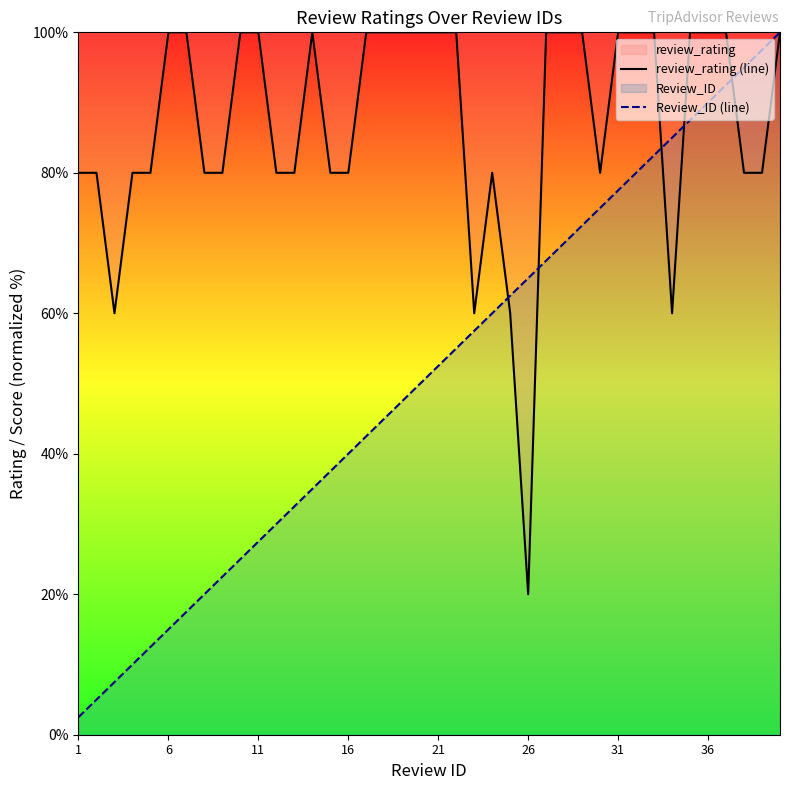

What is the sum of the review_rating (line) values at 11 and 6?

200.0